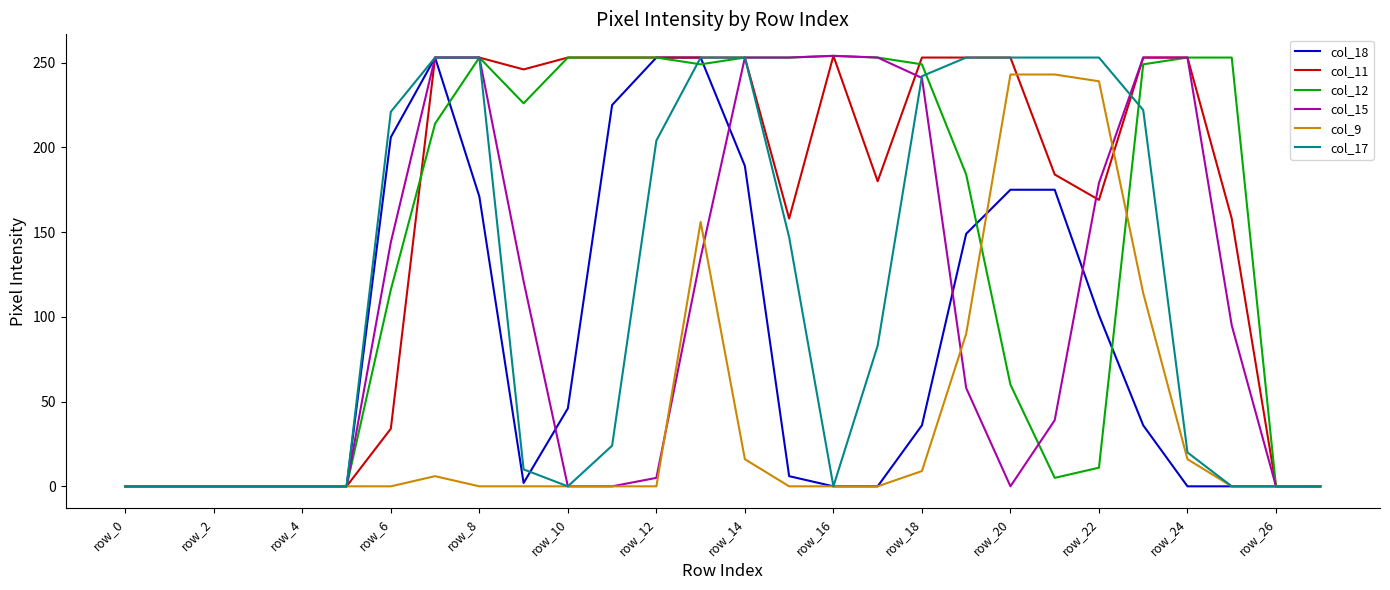

What is the greatest value displayed?

254